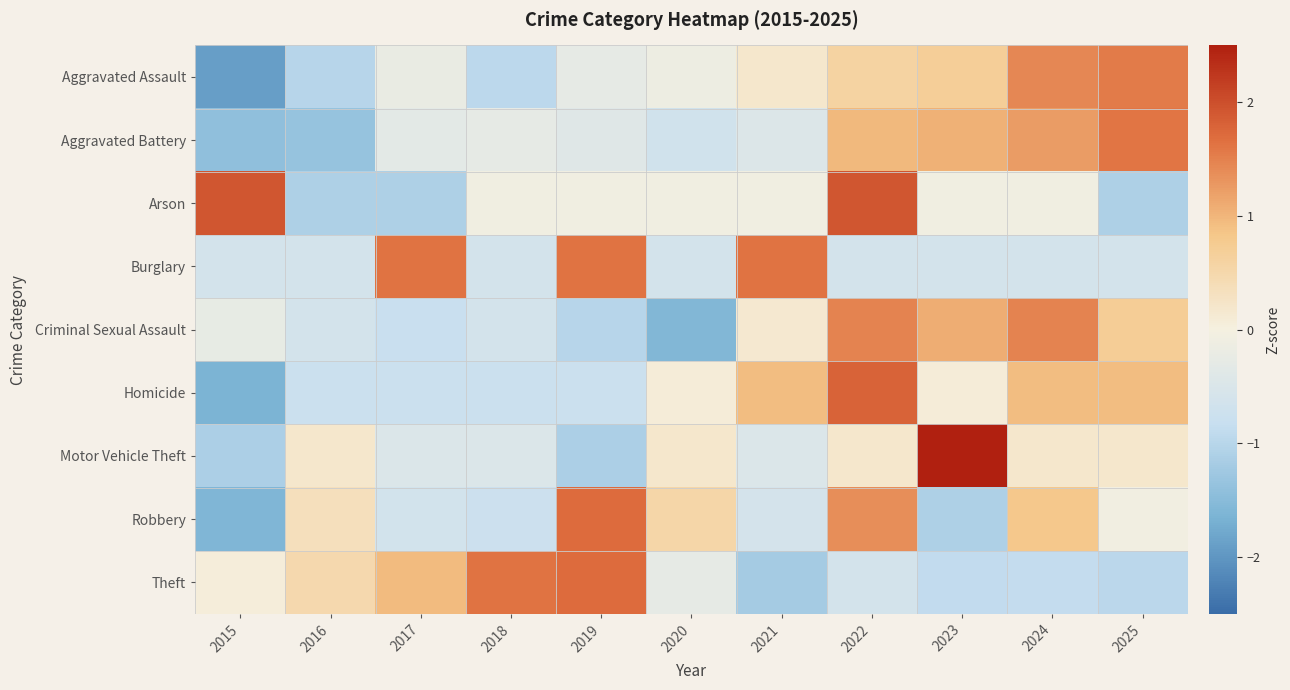

Reading left to right, what are all the values shown in this chart?

Aggravated Assault: 2015=-1.9	2016=-1.0	2017=-0.2	2018=-1.0	2019=-0.3	2020=-0.2	2021=0.2	2022=0.6	2023=0.7	2024=1.4	2025=1.5
Aggravated Battery: 2015=-1.4	2016=-1.3	2017=-0.3	2018=-0.3	2019=-0.4	2020=-0.7	2021=-0.5	2022=1.0	2023=1.0	2024=1.2	2025=1.6
Arson: 2015=1.9	2016=-1.1	2017=-1.1	2018=-0.1	2019=-0.1	2020=-0.1	2021=-0.1	2022=1.9	2023=-0.1	2024=-0.1	2025=-1.1
Burglary: 2015=-0.6	2016=-0.6	2017=1.6	2018=-0.6	2019=1.6	2020=-0.6	2021=1.6	2022=-0.6	2023=-0.6	2024=-0.6	2025=-0.6
Criminal Sexual Assault: 2015=-0.2	2016=-0.6	2017=-0.8	2018=-0.6	2019=-1.0	2020=-1.6	2021=0.1	2022=1.5	2023=1.1	2024=1.5	2025=0.7
Homicide: 2015=-1.6	2016=-0.8	2017=-0.8	2018=-0.8	2019=-0.8	2020=0.1	2021=0.9	2022=1.8	2023=0.1	2024=0.9	2025=0.9
Motor Vehicle Theft: 2015=-1.1	2016=0.2	2017=-0.5	2018=-0.5	2019=-1.1	2020=0.2	2021=-0.5	2022=0.2	2023=2.8	2024=0.2	2025=0.2
Robbery: 2015=-1.6	2016=0.3	2017=-0.6	2018=-0.8	2019=1.7	2020=0.5	2021=-0.6	2022=1.4	2023=-1.1	2024=0.8	2025=-0.1
Theft: 2015=0.0	2016=0.5	2017=0.9	2018=1.6	2019=1.7	2020=-0.3	2021=-1.2	2022=-0.6	2023=-0.9	2024=-0.9	2025=-1.0